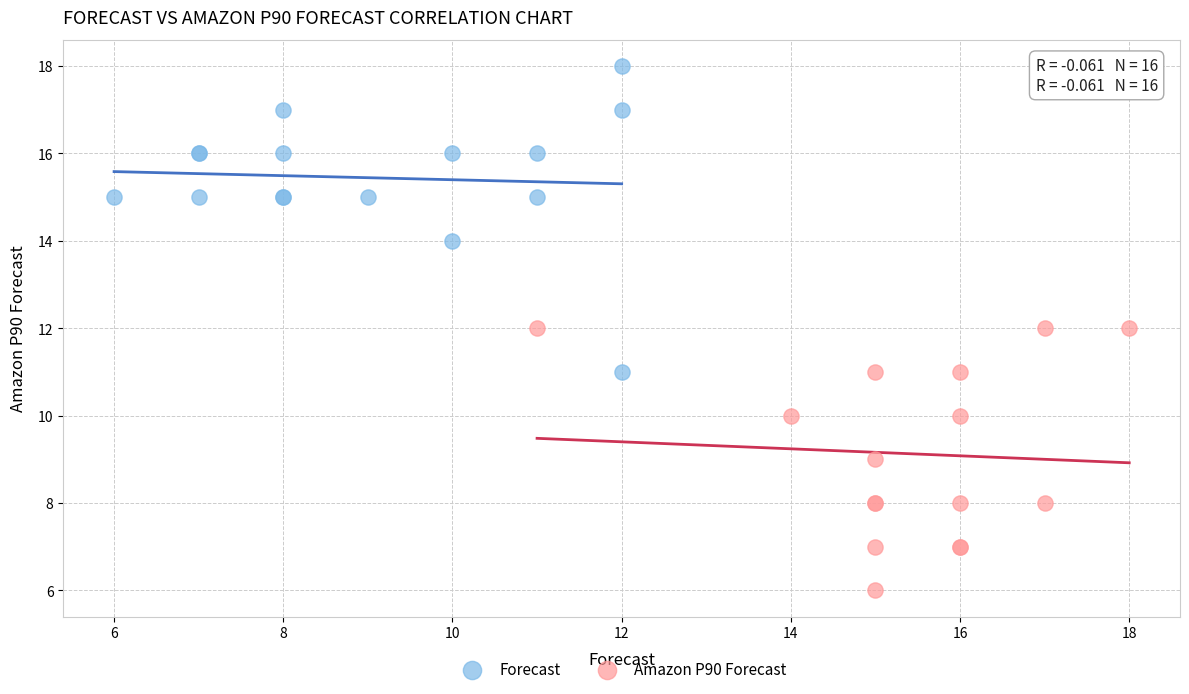

Which series has the widest spread of Y values?

Forecast